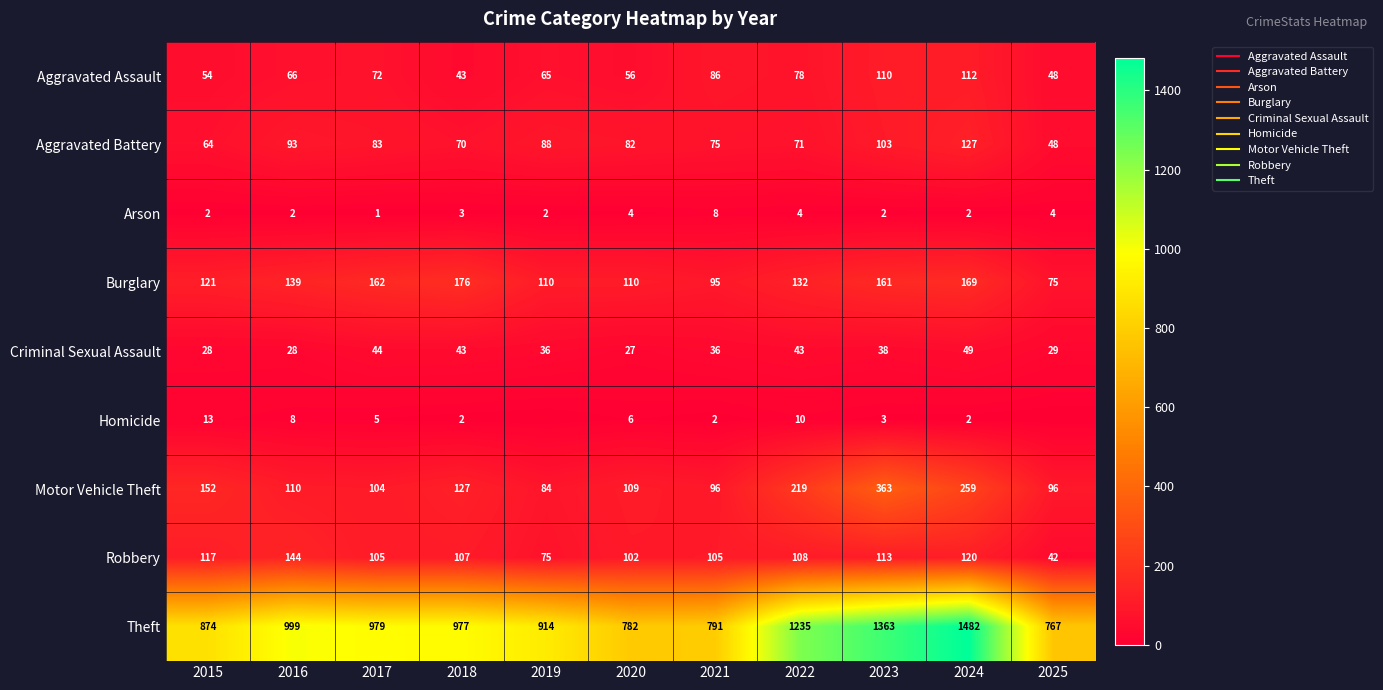

What is the approximate value of Aggravated Battery at 2020, to the nearest 10?

80